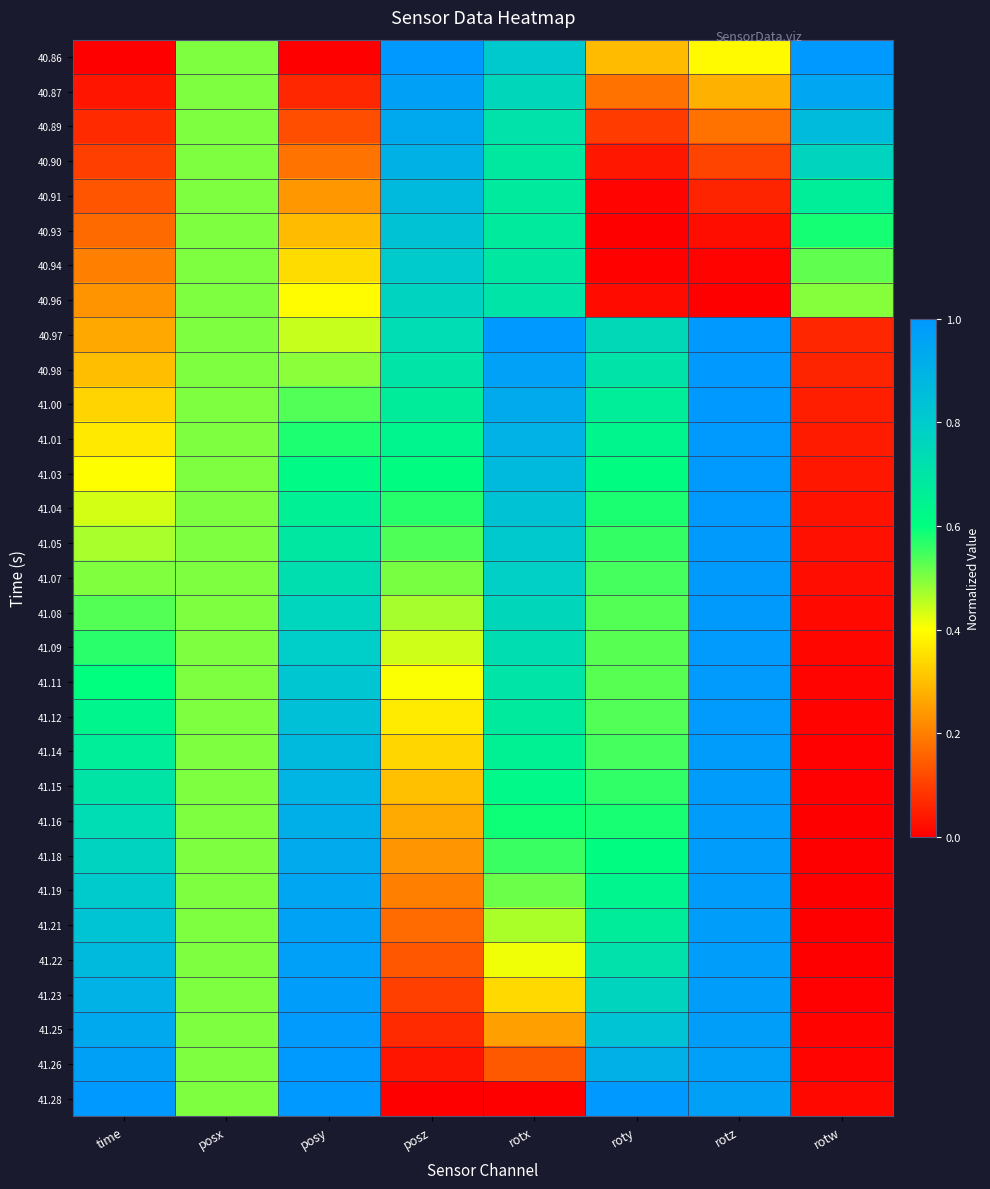

Reading left to right, list all the values displayed in this chart.

40.86: time=0.0	posx=0.5	posy=0.0	posz=1.0	rotx=0.8	roty=0.3	rotz=0.4	rotw=1.0
40.87: time=0.0	posx=0.5	posy=0.1	posz=1.0	rotx=0.8	roty=0.2	rotz=0.3	rotw=0.9
40.89: time=0.1	posx=0.5	posy=0.1	posz=0.9	rotx=0.7	roty=0.1	rotz=0.2	rotw=0.9
40.90: time=0.1	posx=0.5	posy=0.2	posz=0.9	rotx=0.7	roty=0.0	rotz=0.1	rotw=0.8
40.91: time=0.1	posx=0.5	posy=0.2	posz=0.9	rotx=0.7	roty=0.0	rotz=0.1	rotw=0.7
40.93: time=0.2	posx=0.5	posy=0.3	posz=0.8	rotx=0.7	roty=0.0	rotz=0.0	rotw=0.6
40.94: time=0.2	posx=0.5	posy=0.3	posz=0.8	rotx=0.7	roty=0.0	rotz=0.0	rotw=0.5
40.96: time=0.2	posx=0.5	posy=0.4	posz=0.8	rotx=0.7	roty=0.0	rotz=0.0	rotw=0.5
40.97: time=0.3	posx=0.5	posy=0.4	posz=0.7	rotx=1.0	roty=0.7	rotz=1.0	rotw=0.1
40.98: time=0.3	posx=0.5	posy=0.5	posz=0.7	rotx=1.0	roty=0.7	rotz=1.0	rotw=0.1
41.00: time=0.3	posx=0.5	posy=0.5	posz=0.7	rotx=0.9	roty=0.7	rotz=1.0	rotw=0.1
41.01: time=0.4	posx=0.5	posy=0.6	posz=0.6	rotx=0.9	roty=0.6	rotz=1.0	rotw=0.0
41.03: time=0.4	posx=0.5	posy=0.6	posz=0.6	rotx=0.9	roty=0.6	rotz=1.0	rotw=0.0
41.04: time=0.4	posx=0.5	posy=0.7	posz=0.6	rotx=0.8	roty=0.6	rotz=1.0	rotw=0.0
41.05: time=0.5	posx=0.5	posy=0.7	posz=0.5	rotx=0.8	roty=0.6	rotz=1.0	rotw=0.0
41.07: time=0.5	posx=0.5	posy=0.7	posz=0.5	rotx=0.8	roty=0.5	rotz=1.0	rotw=0.0
41.08: time=0.5	posx=0.5	posy=0.8	posz=0.5	rotx=0.8	roty=0.5	rotz=1.0	rotw=0.0
41.09: time=0.6	posx=0.5	posy=0.8	posz=0.4	rotx=0.7	roty=0.5	rotz=1.0	rotw=0.0
41.11: time=0.6	posx=0.5	posy=0.8	posz=0.4	rotx=0.7	roty=0.5	rotz=1.0	rotw=0.0
41.12: time=0.6	posx=0.5	posy=0.8	posz=0.4	rotx=0.7	roty=0.5	rotz=1.0	rotw=0.0
41.14: time=0.7	posx=0.5	posy=0.9	posz=0.3	rotx=0.7	roty=0.5	rotz=1.0	rotw=0.0
41.15: time=0.7	posx=0.5	posy=0.9	posz=0.3	rotx=0.6	roty=0.6	rotz=1.0	rotw=0.0
41.16: time=0.7	posx=0.5	posy=0.9	posz=0.3	rotx=0.6	roty=0.6	rotz=1.0	rotw=0.0
41.18: time=0.8	posx=0.5	posy=0.9	posz=0.2	rotx=0.6	roty=0.6	rotz=1.0	rotw=0.0
41.19: time=0.8	posx=0.5	posy=0.9	posz=0.2	rotx=0.5	roty=0.6	rotz=1.0	rotw=0.0
41.21: time=0.8	posx=0.5	posy=1.0	posz=0.2	rotx=0.5	roty=0.7	rotz=1.0	rotw=0.0
41.22: time=0.9	posx=0.5	posy=1.0	posz=0.1	rotx=0.4	roty=0.7	rotz=1.0	rotw=0.0
41.23: time=0.9	posx=0.5	posy=1.0	posz=0.1	rotx=0.3	roty=0.8	rotz=1.0	rotw=0.0
41.25: time=0.9	posx=0.5	posy=1.0	posz=0.1	rotx=0.3	roty=0.8	rotz=1.0	rotw=0.0
41.26: time=1.0	posx=0.5	posy=1.0	posz=0.0	rotx=0.1	roty=0.9	rotz=1.0	rotw=0.0
41.28: time=1.0	posx=0.5	posy=1.0	posz=0.0	rotx=0.0	roty=1.0	rotz=1.0	rotw=0.0